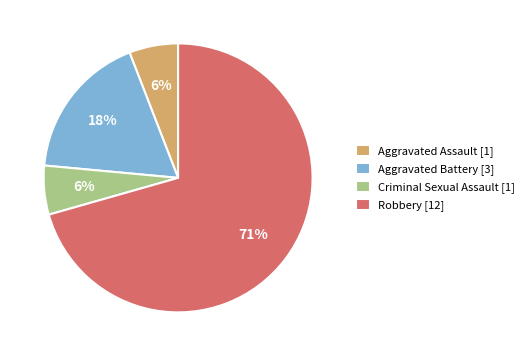

To the nearest percent, what is the combined percentage of Aggravated Assault [1] and Robbery [12]?

76%